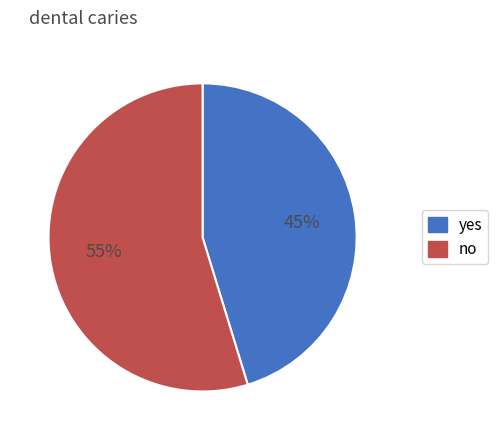

To the nearest percent, what is the average slice percentage?

50%